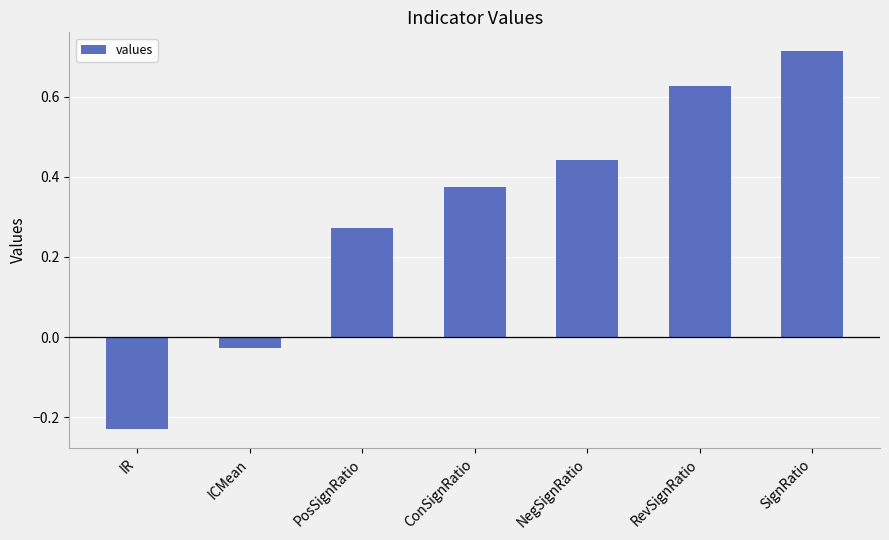

What is the change in value from ICMean to SignRatio?

+0.7